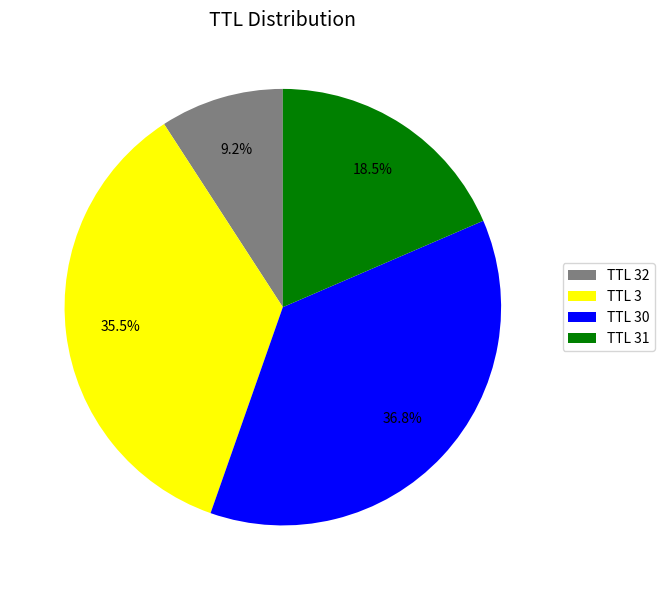

How many slices are in this pie chart?

4